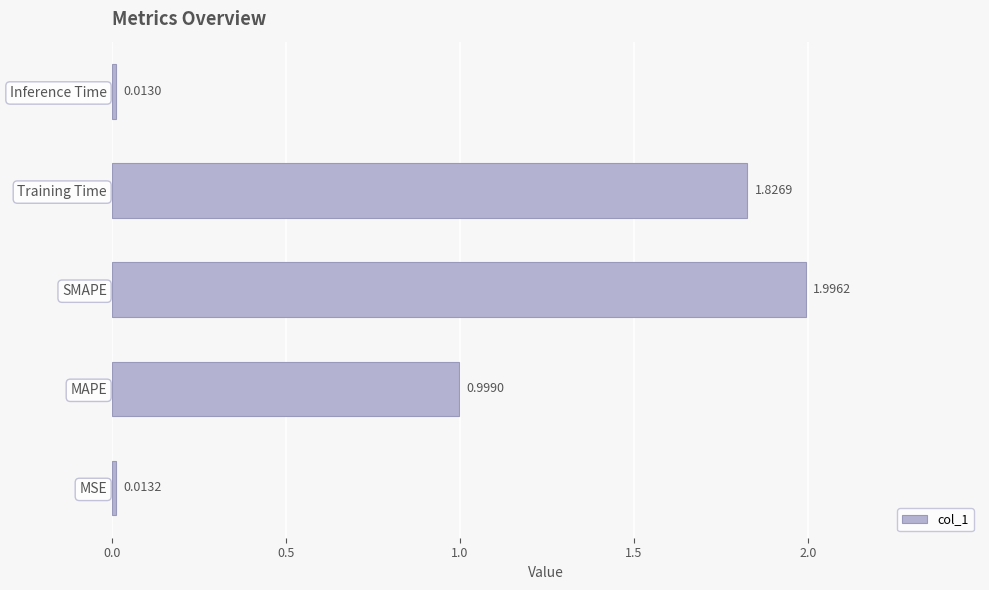

List the labels in order of value, largest first.

SMAPE, Training Time, MAPE, MSE, Inference Time